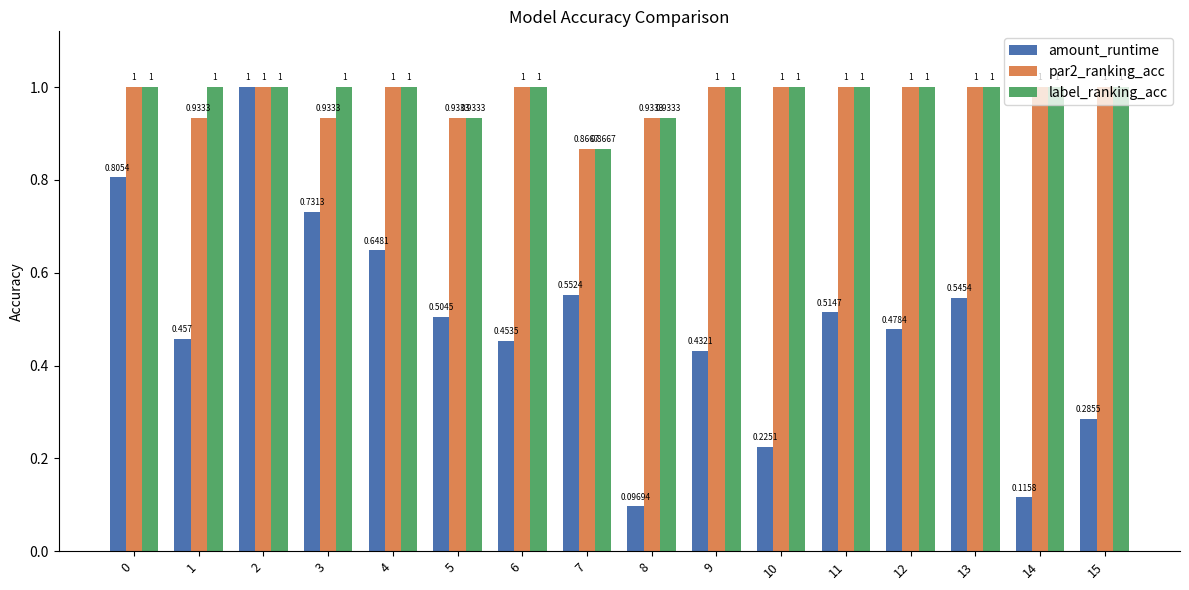

Which series has the largest total across all categories?

label_ranking_acc